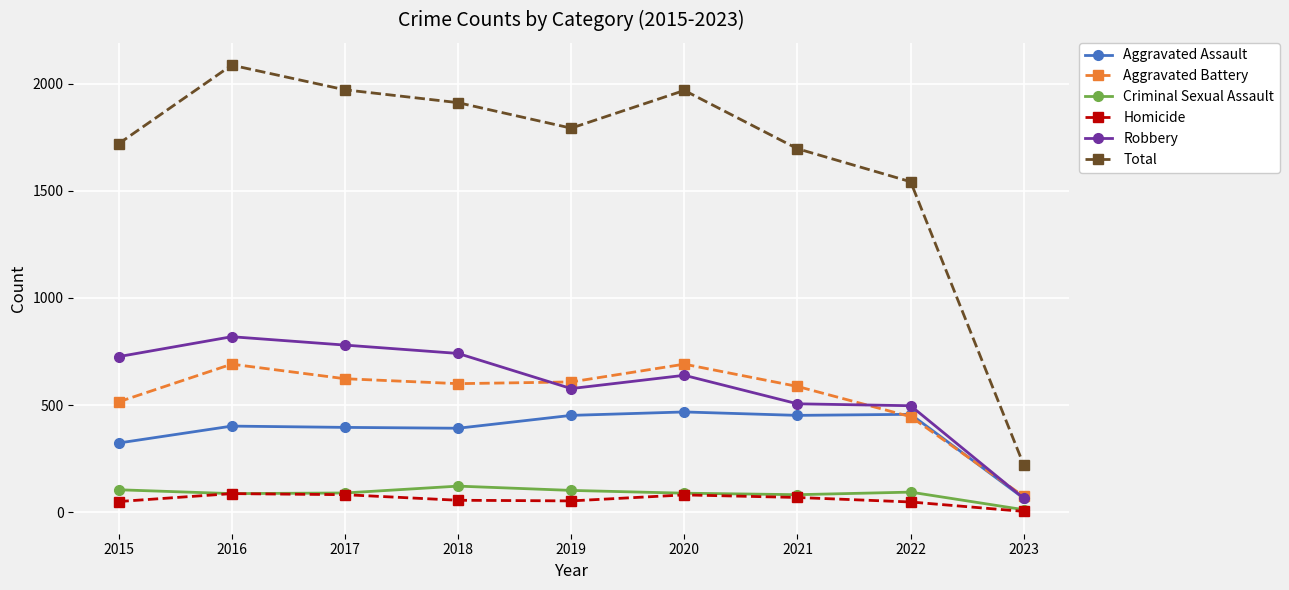

Which series has the widest spread of values?

Total